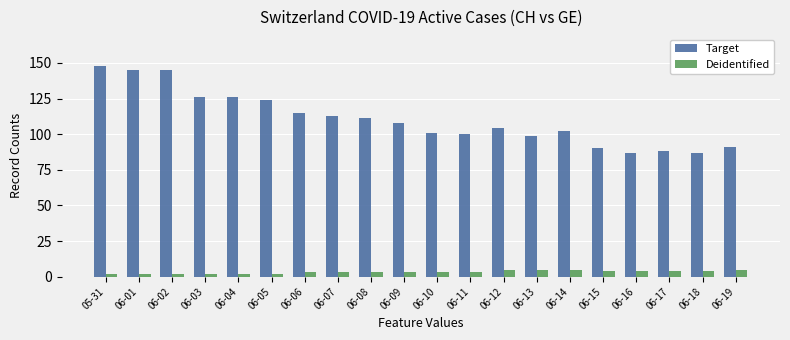

Are the bars grouped side by side (vs. stacked)?

Yes